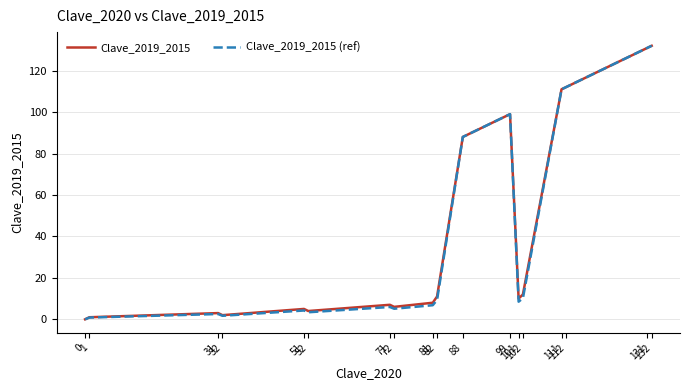

Is this an area chart (filled region under the line)?

No